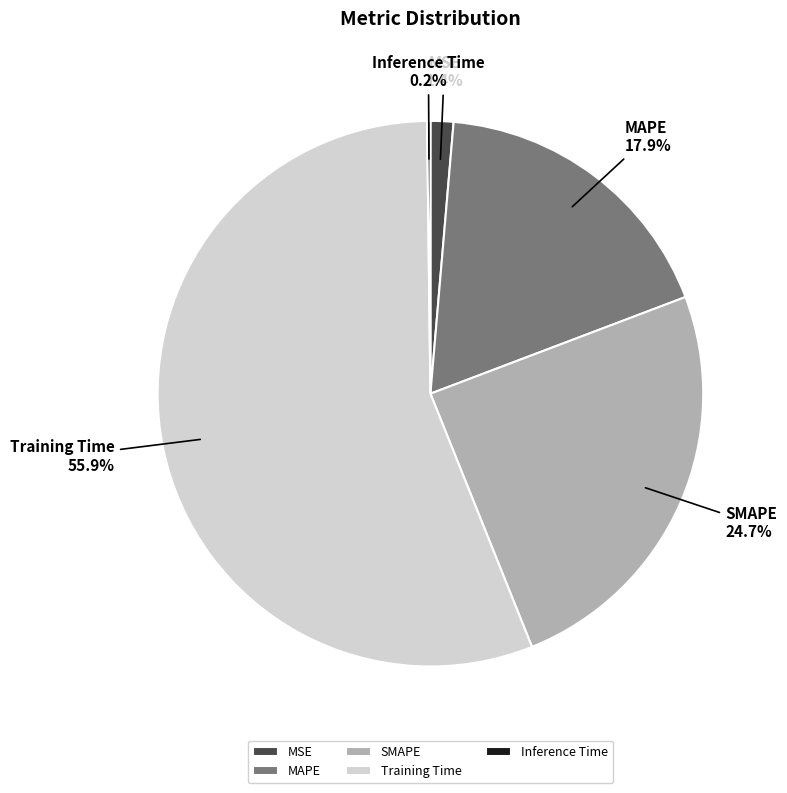

Does any single category account for the majority?

Yes